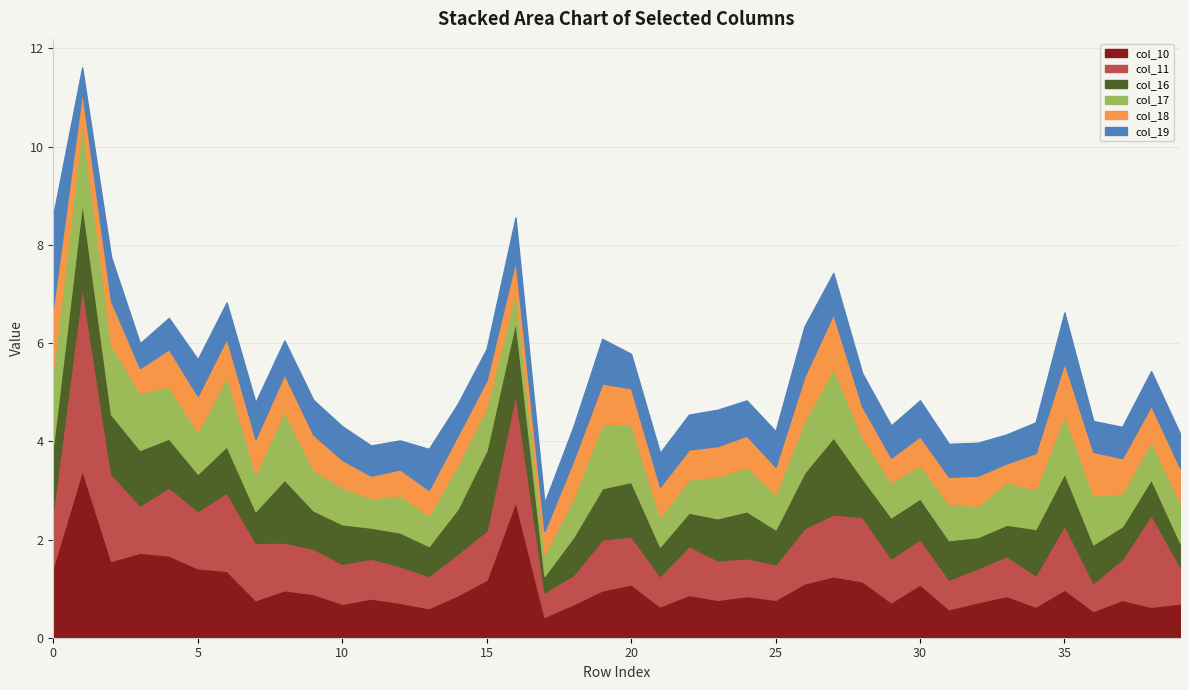

What is the difference between the second highest and second lowest values in the col_17 series?

0.9